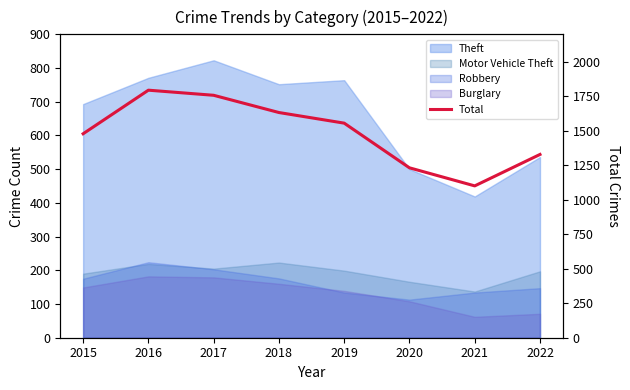

What is the smallest value displayed?

1101